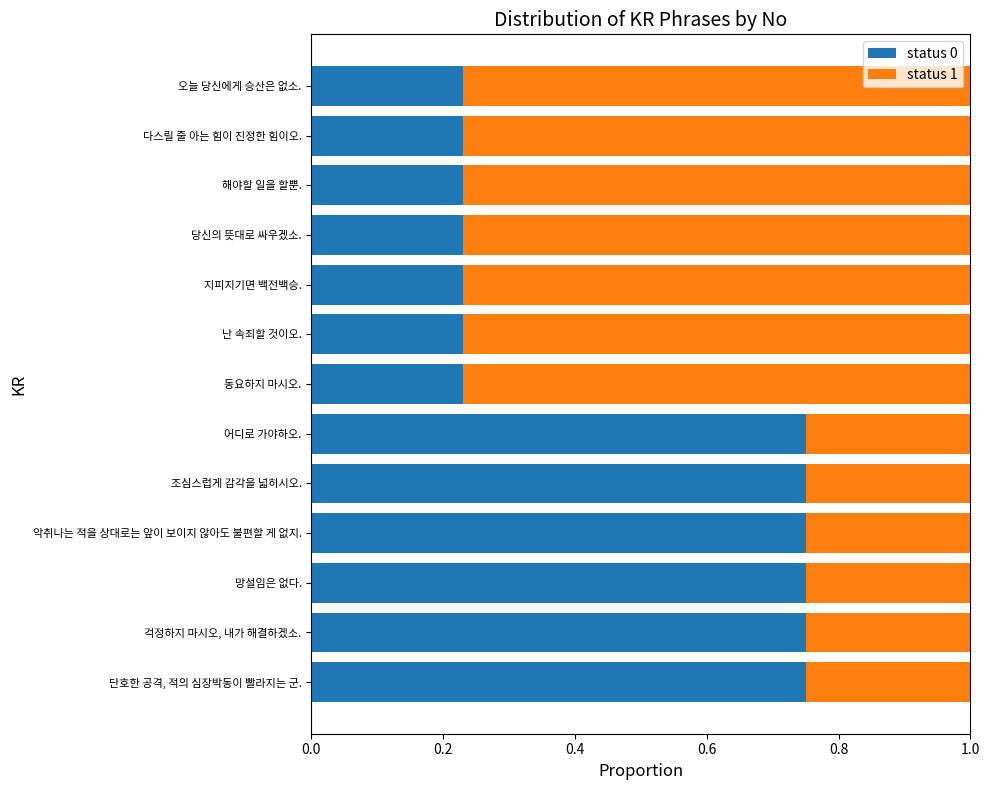

Is it true that status 0 equals 0.1 at 오늘 당신에게 승산은 없소.?

False